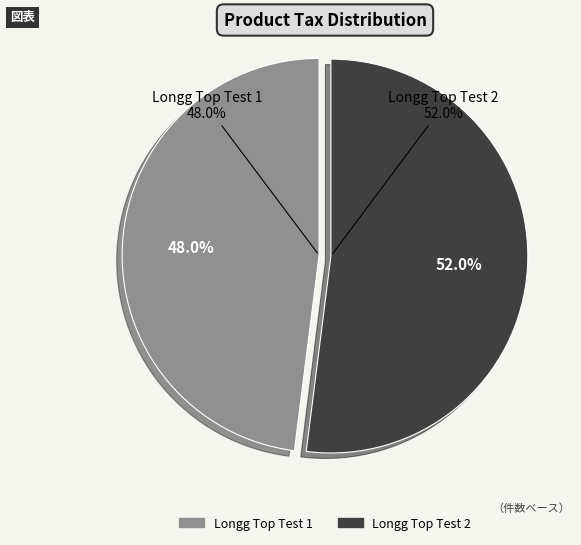

Which slice represents more than half of the pie?

Longg Top Test 2